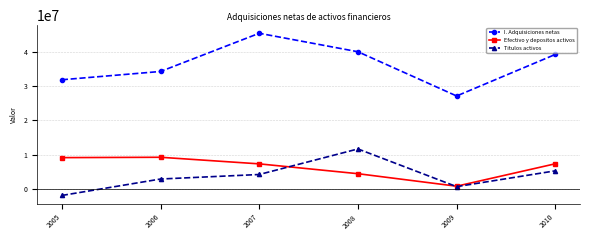

At 2006, list the series in order from smallest to largest.

Titulos activos, Efectivo y depositos activos, I. Adquisiciones netas